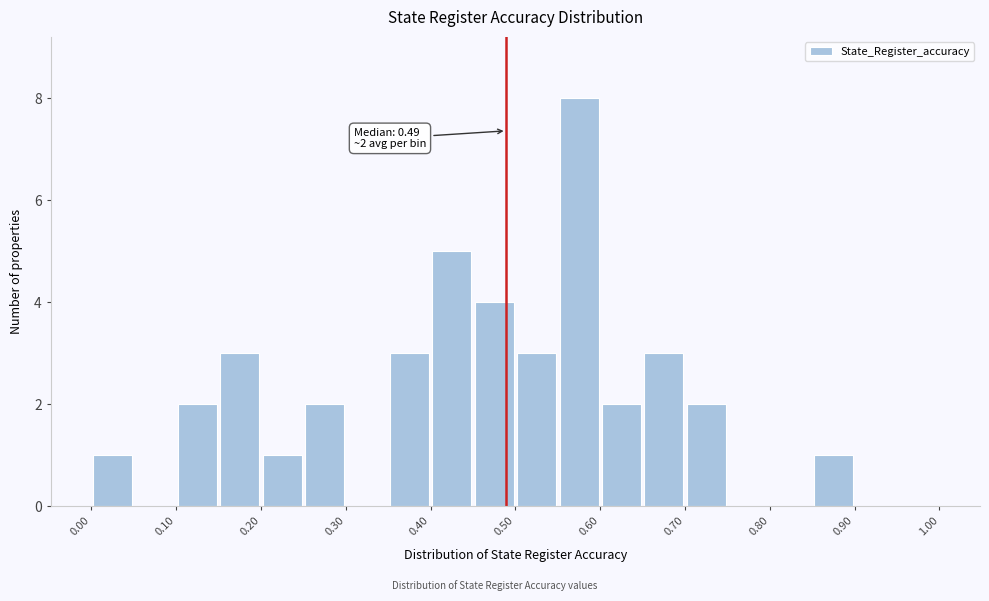

Over which range of the x-axis is the bar tallest?

0.55 to 0.60